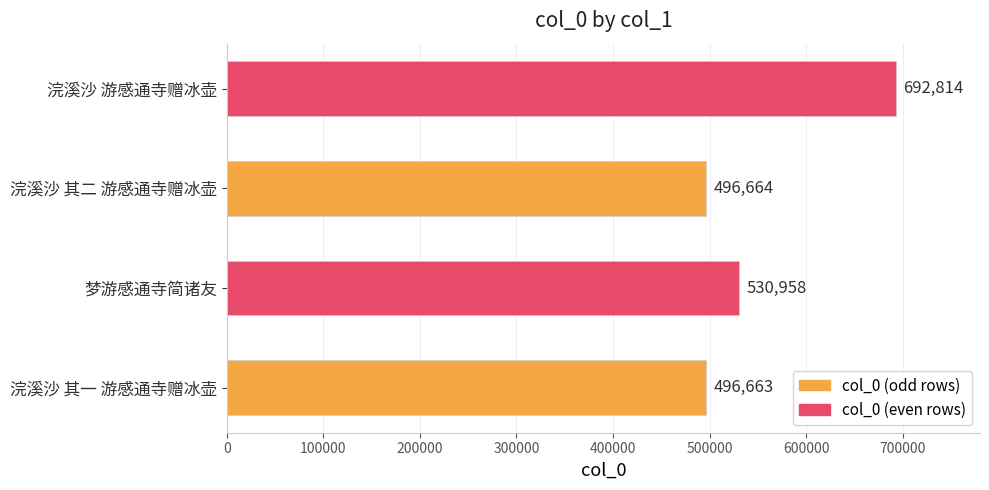

How many categories are shown in the chart?

4